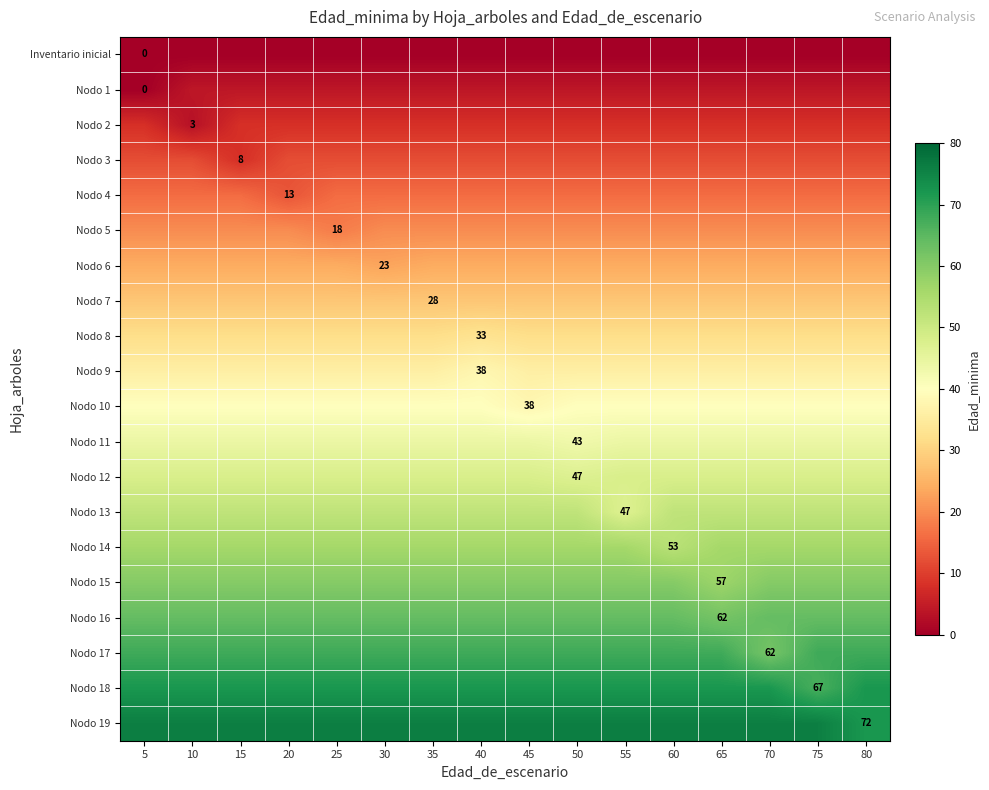

Count the number of data series in this chart.

20